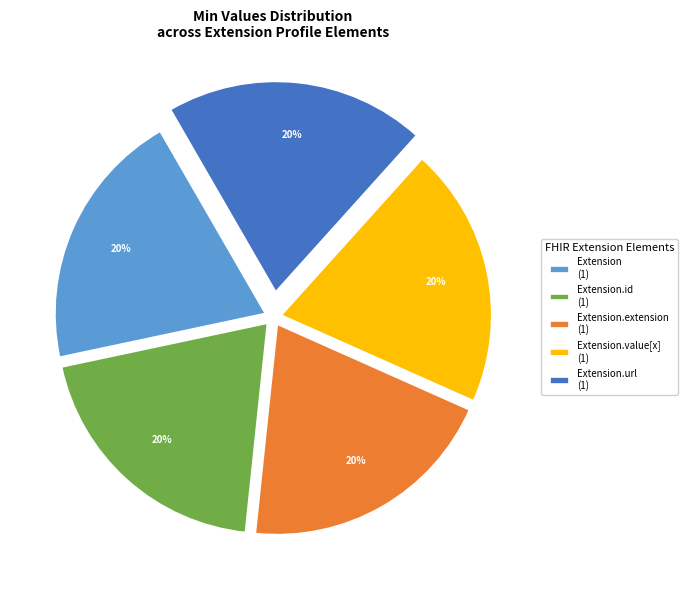

Does Extension.value[x] (1) represent more than half of the total?

No